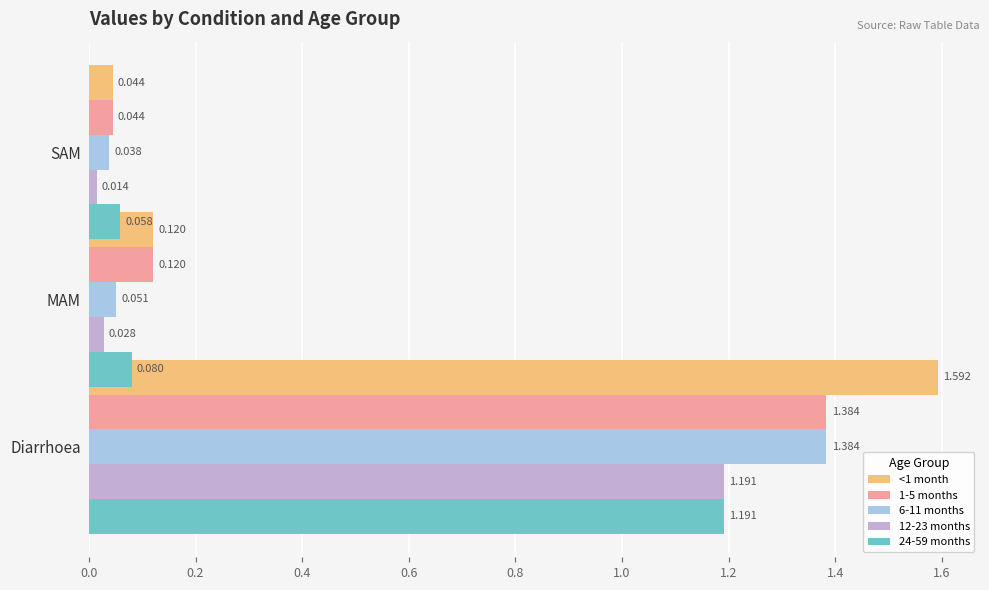

Rank the series by their maximum value, from lowest to highest.

12-23 months, 24-59 months, 1-5 months, 6-11 months, <1 month